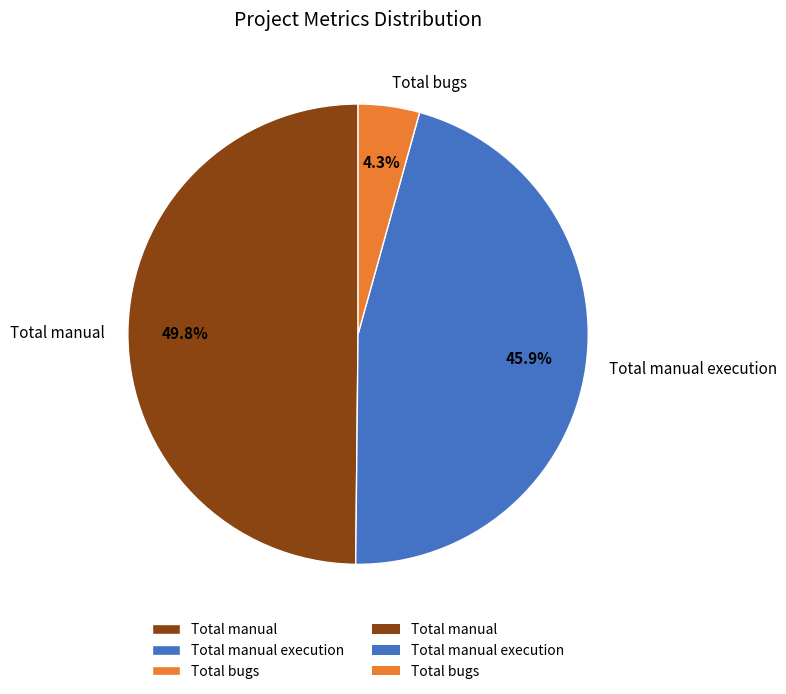

What percentage is NOT represented by Total manual execution?

54.1%